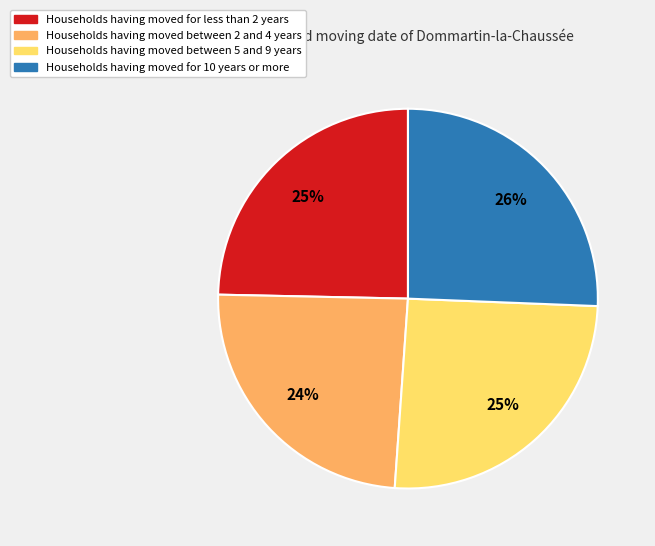

How many slices are in this pie chart?

4